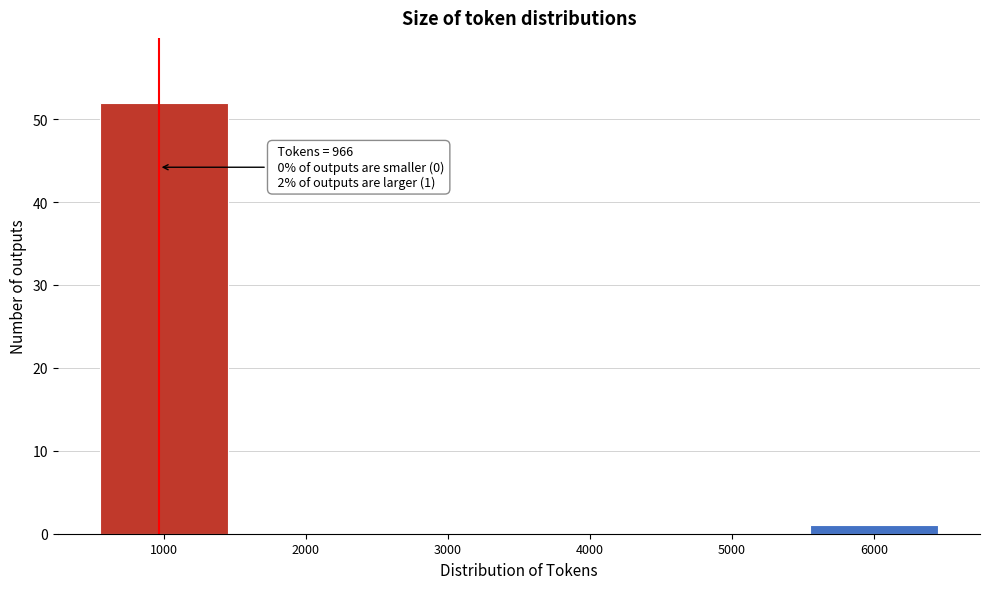

Reading right to left, list all the values displayed in this chart.

6000=1	5000=0	4000=0	3000=0	2000=0	1000=52